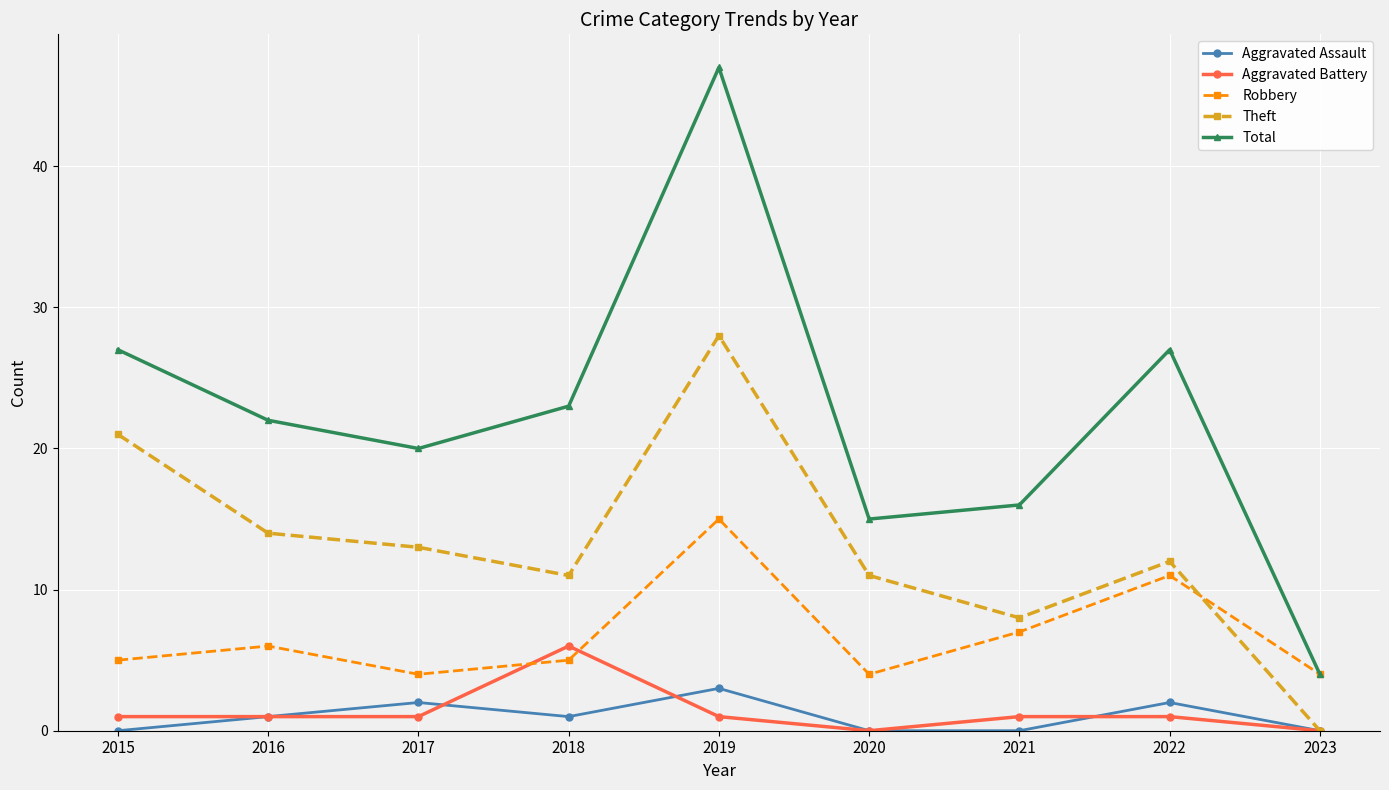

What is the difference between the Aggravated Battery values at 2023 and 2022?

1